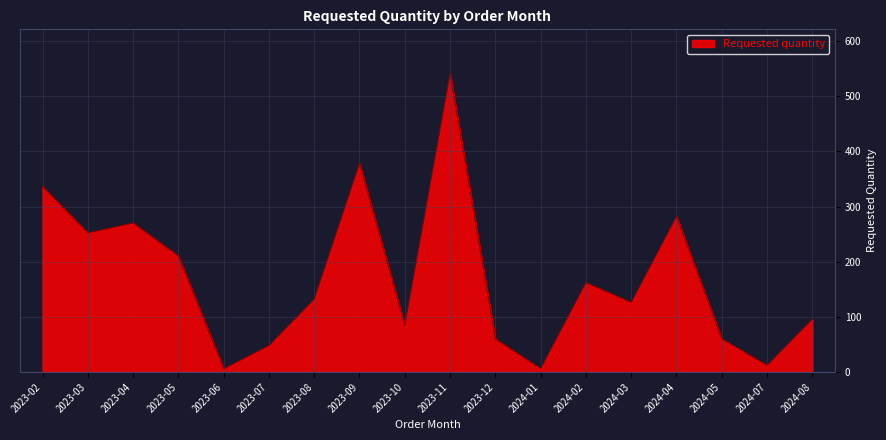

What is the difference between the maximum and minimum values?

534